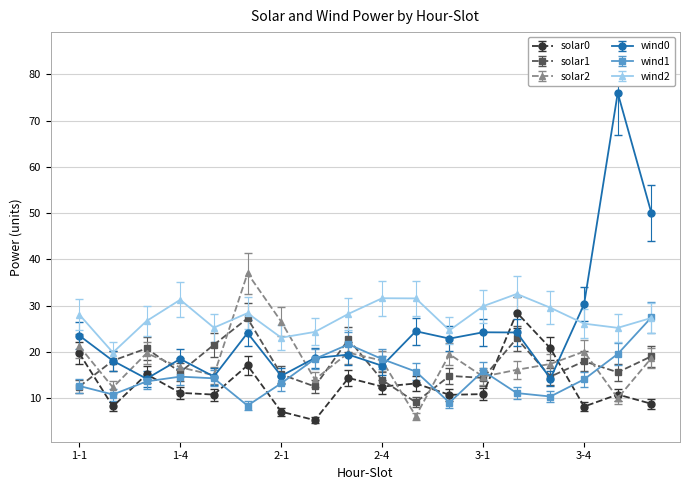

Which series has the widest spread of values?

wind0